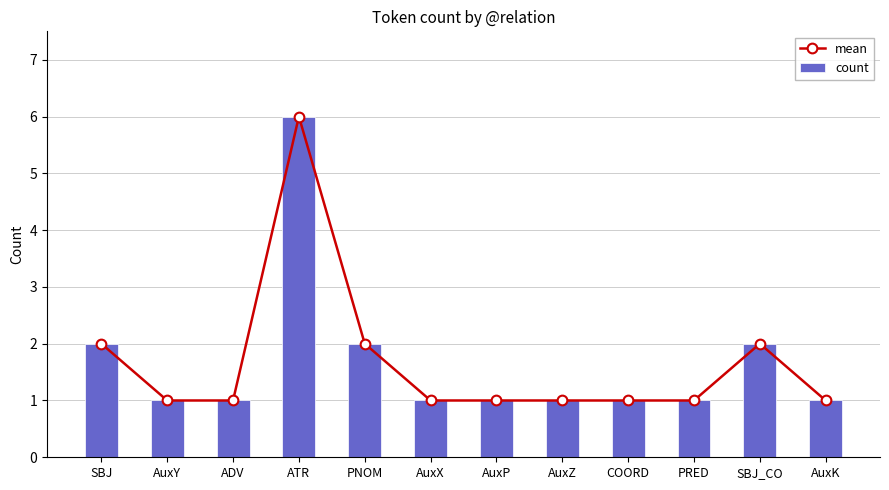

Reading left to right, transcribe all the data shown in this chart.

mean: 2	1	1	6	2	1	1	1	1	1	2	1
count: 2	1	1	6	2	1	1	1	1	1	2	1